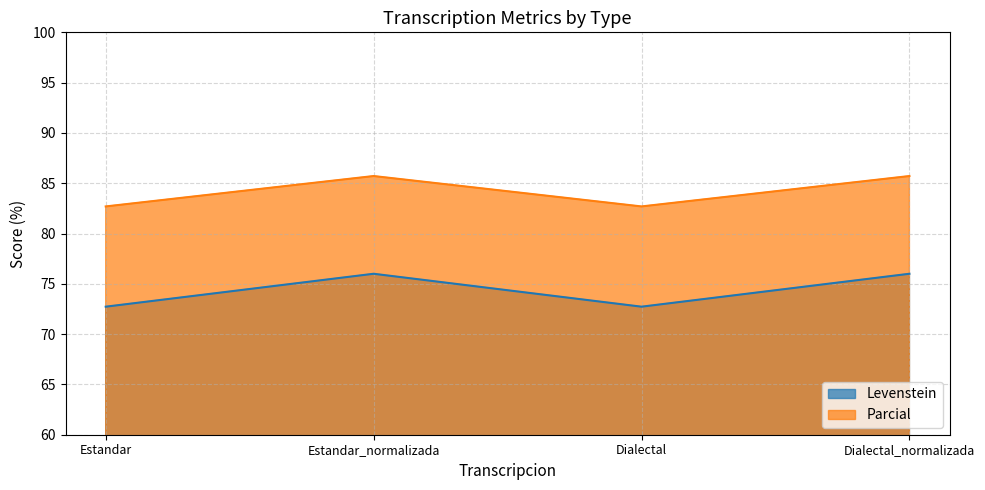

Count the number of categories in the chart.

4